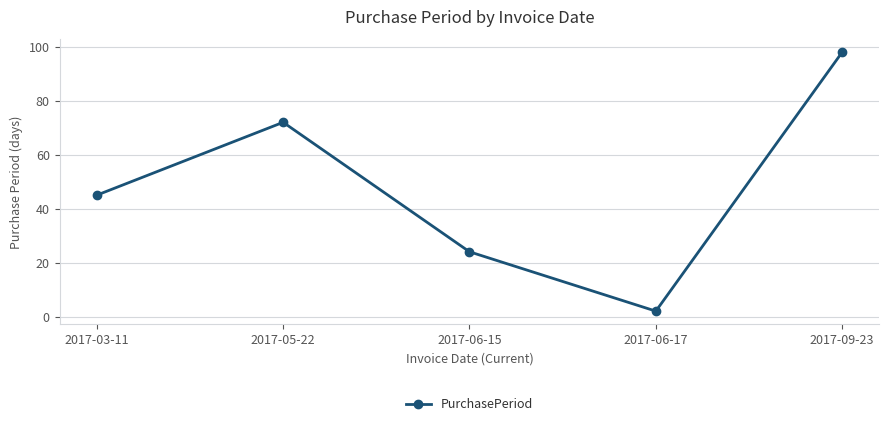

What is the label of the 4th point from the left?

2017-06-17